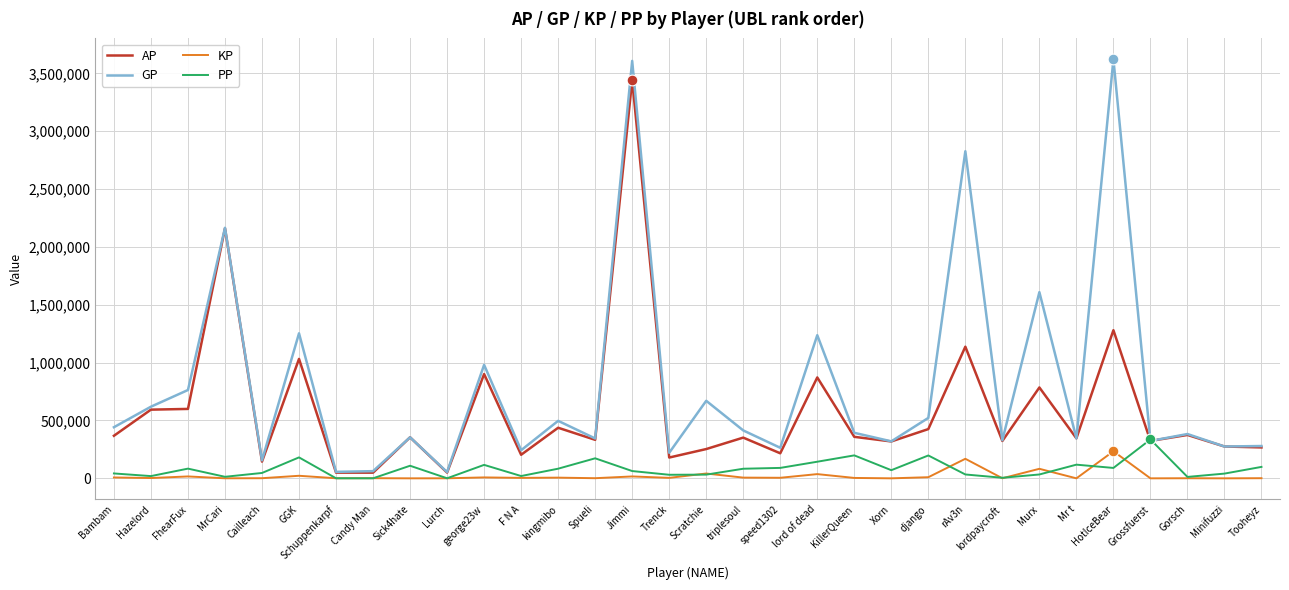

What are all the series names shown in the legend?

AP, GP, KP, PP